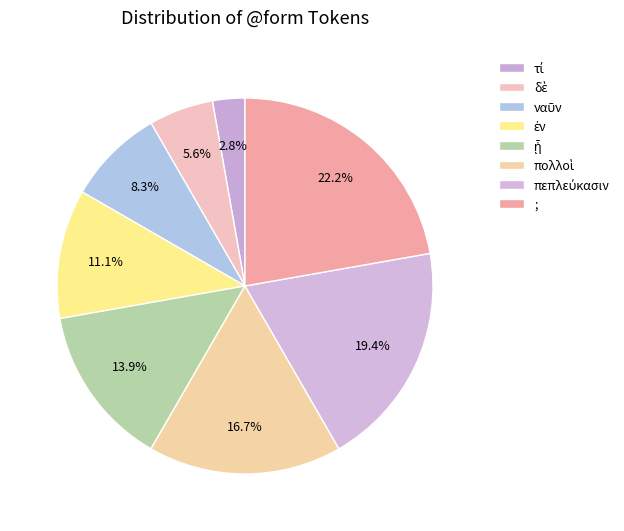

Which category has the smallest portion of the pie?

τί